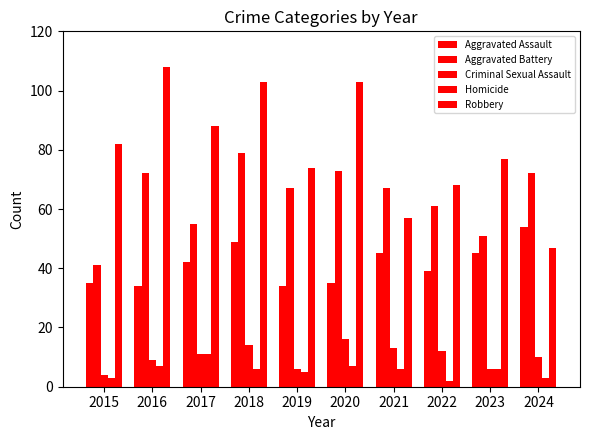

Reading left to right, list all the values displayed in this chart.

Aggravated Assault: 35	34	42	49	34	35	45	39	45	54
Aggravated Battery: 41	72	55	79	67	73	67	61	51	72
Criminal Sexual Assault: 4	9	11	14	6	16	13	12	6	10
Homicide: 3	7	11	6	5	7	6	2	6	3
Robbery: 82	108	88	103	74	103	57	68	77	47